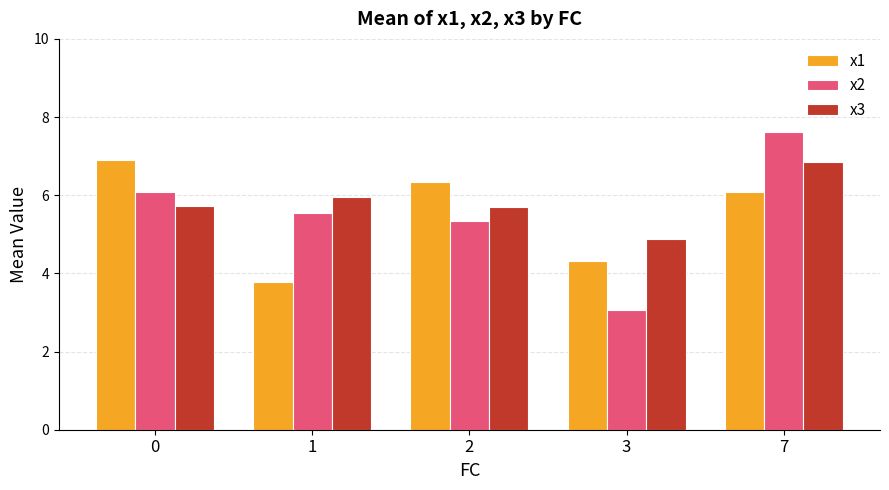

Does the chart contain stacked bars?

No